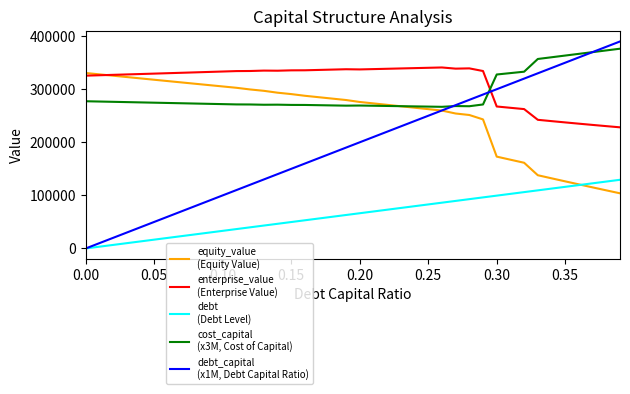

Does the chart have visible grid lines?

No